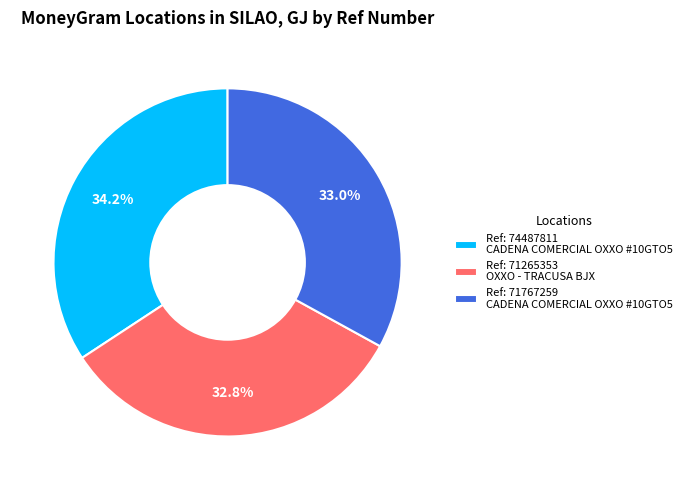

How much of the chart is everything except Ref: 74487811 CADENA COMERCIAL OXXO #10GTO5?

65.8%